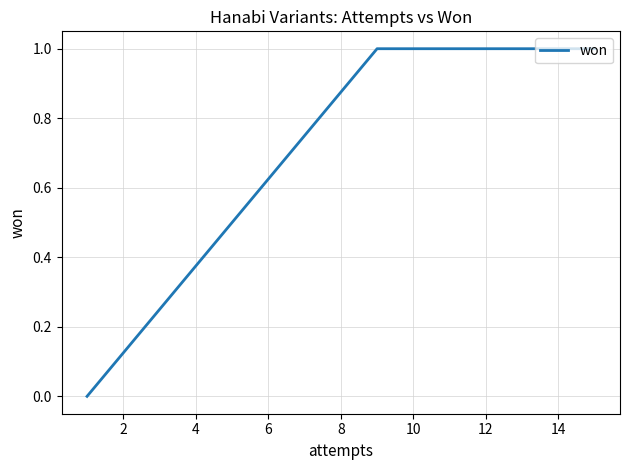

Does the chart have visible grid lines?

Yes